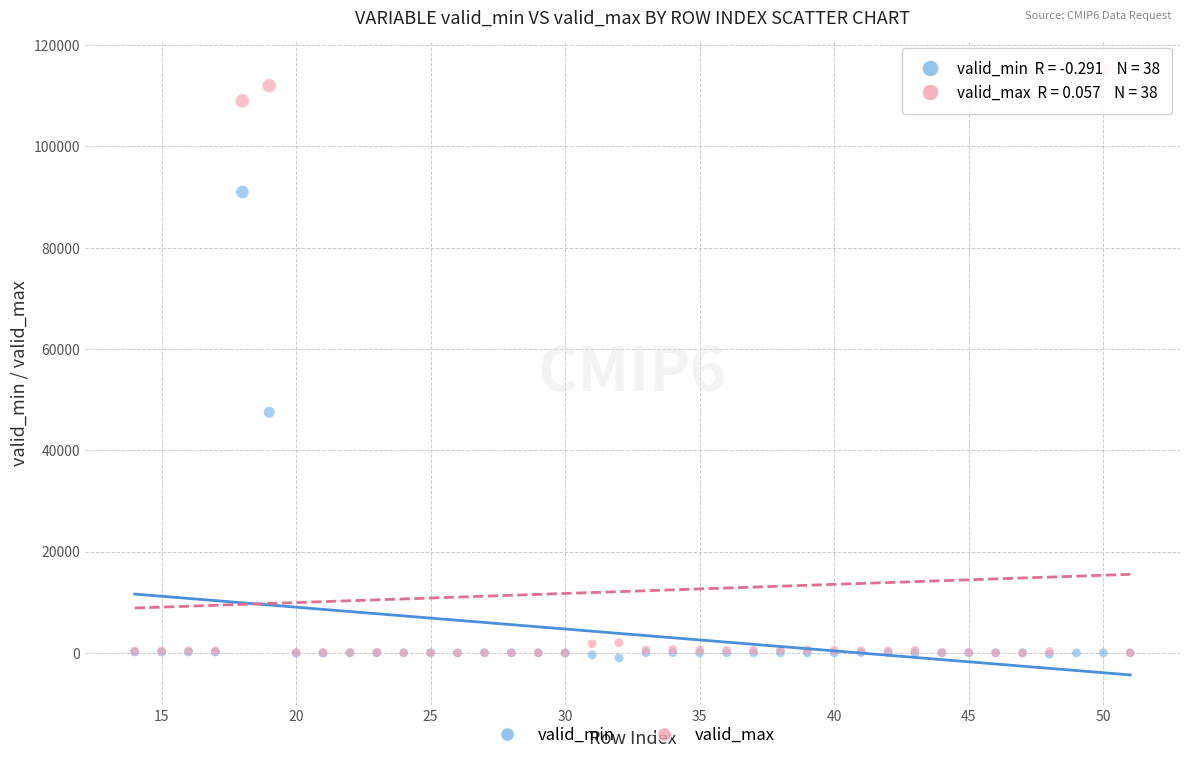

In the valid_min series, what Y value is closest to 45000?

47500.0